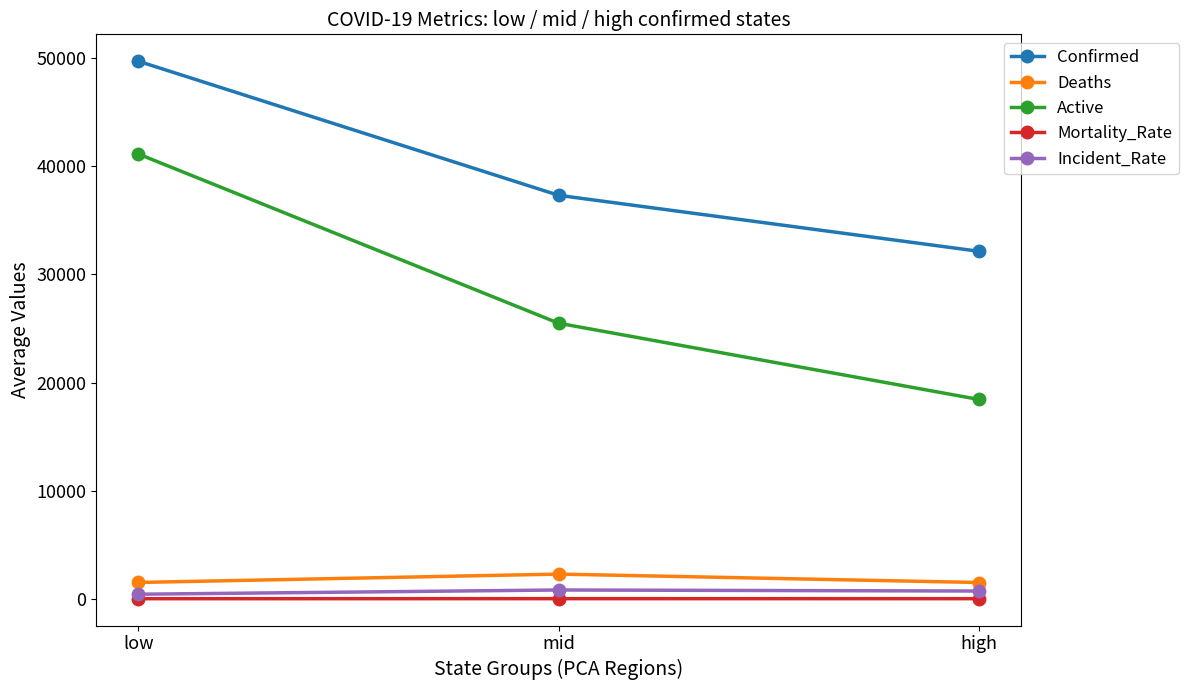

What is the value of the Incident_Rate point at the 3rd from the left?

710.7